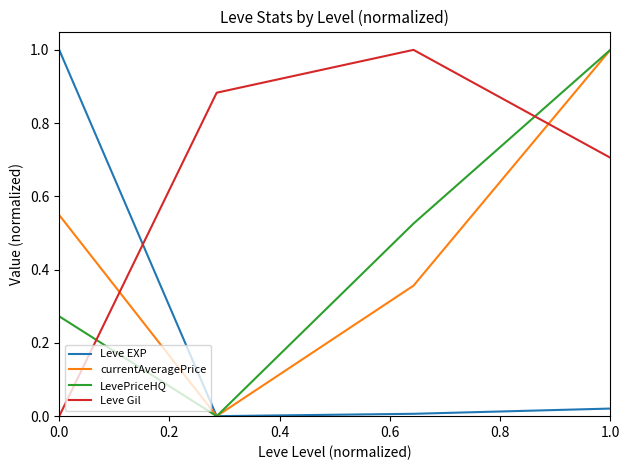

True or false: currentAveragePrice and Leve Gil cross at least once.

True